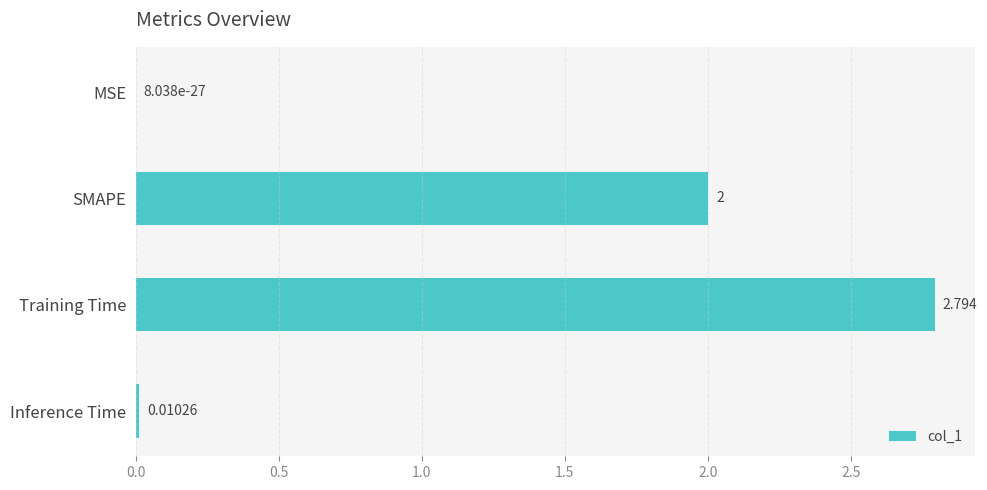

Which label corresponds to the largest value in the chart?

Training Time